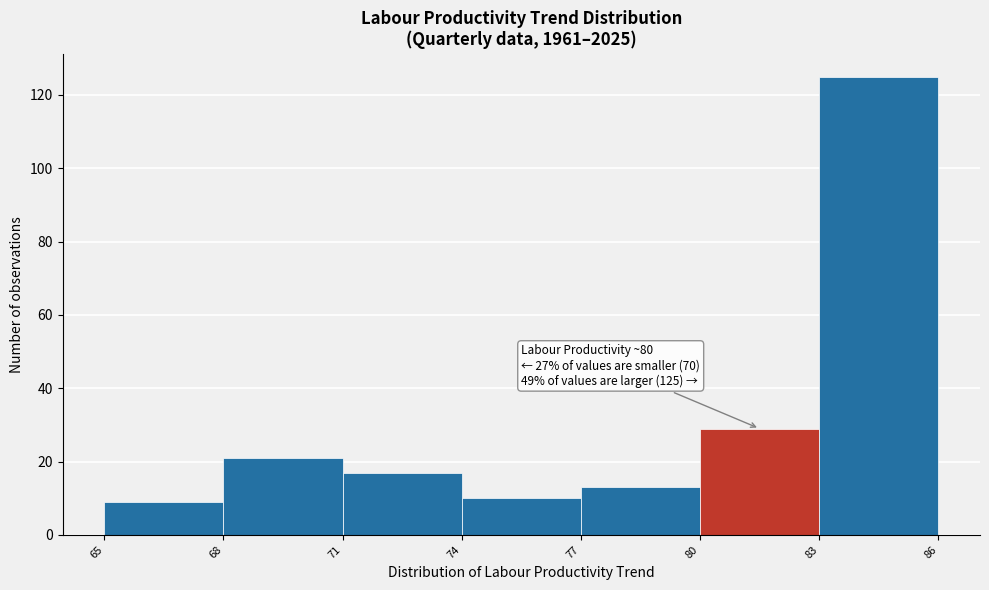

Which range on the x-axis has the tallest bar?

83 to 86